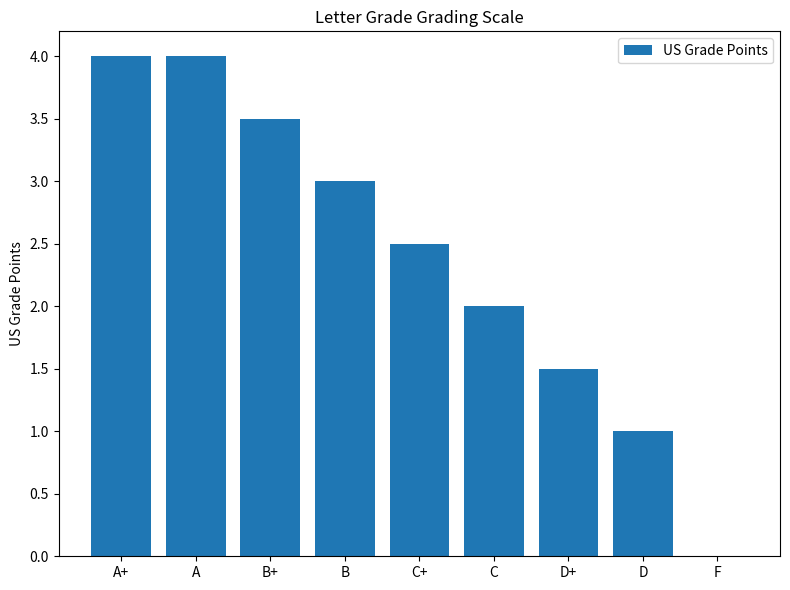

Reading left to right, extract all data points from this chart.

A+=4.0	A=4.0	B+=3.5	B=3.0	C+=2.5	C=2.0	D+=1.5	D=1.0	F=0.0